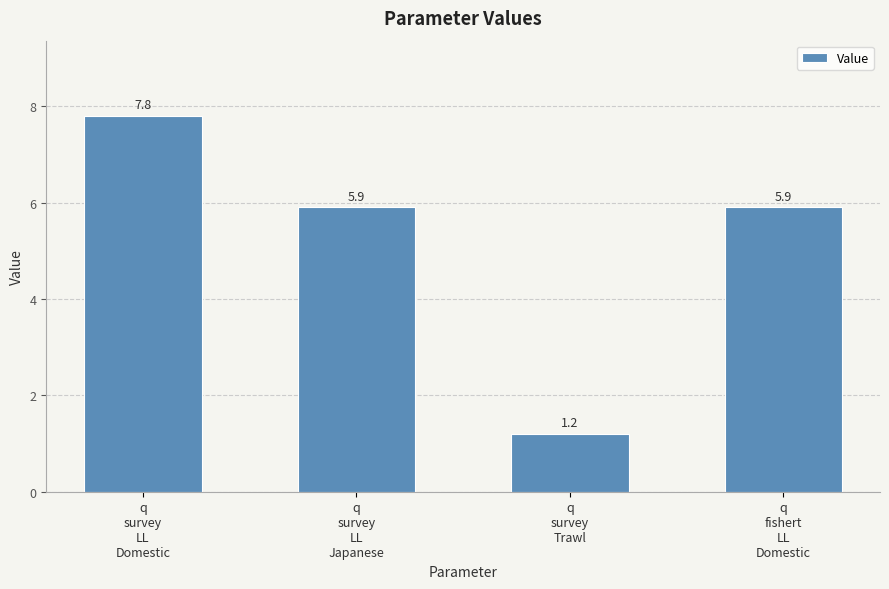

What is the change in value from q
survey
LL
Domestic to q
survey
LL
Japanese?

-1.9